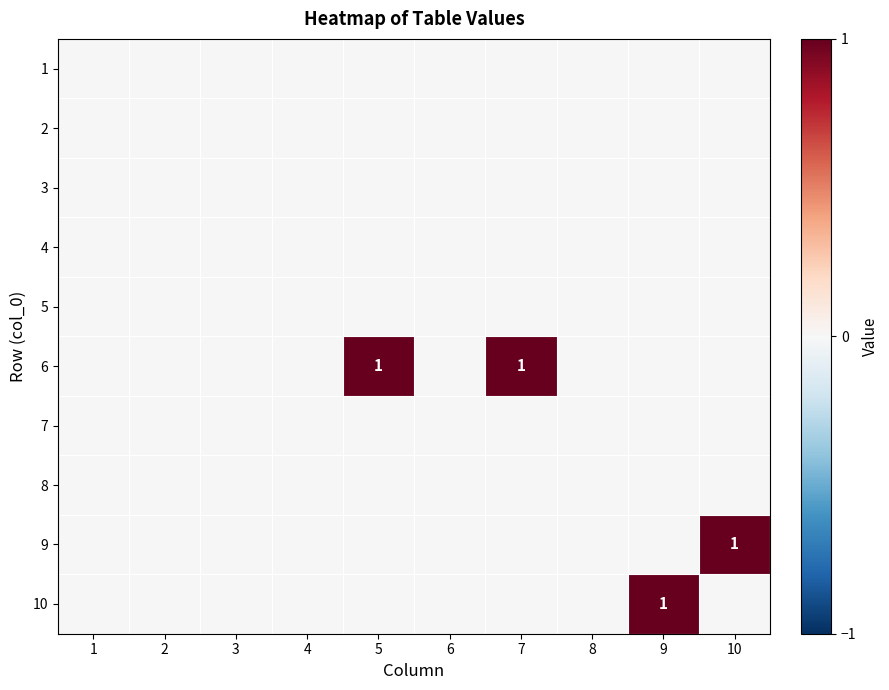

Which label corresponds to the largest value in the chart?

5